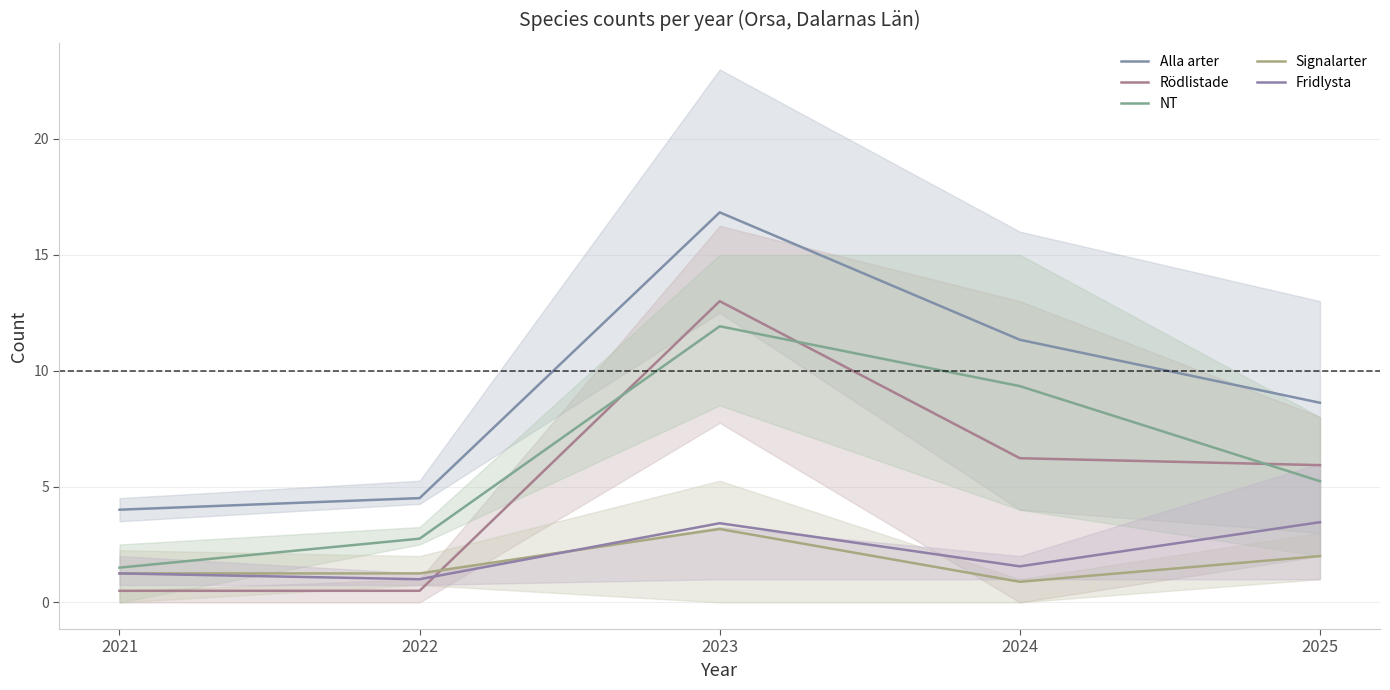

True or false: Fridlysta has a value of 1.6 at 2024.

True